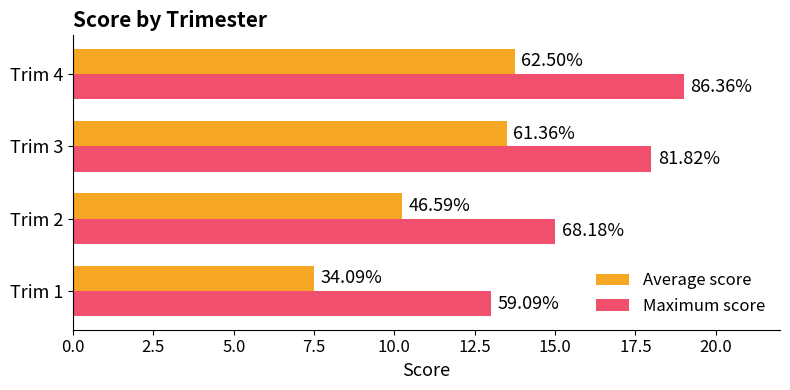

What are all the series names shown in the legend?

Average score, Maximum score